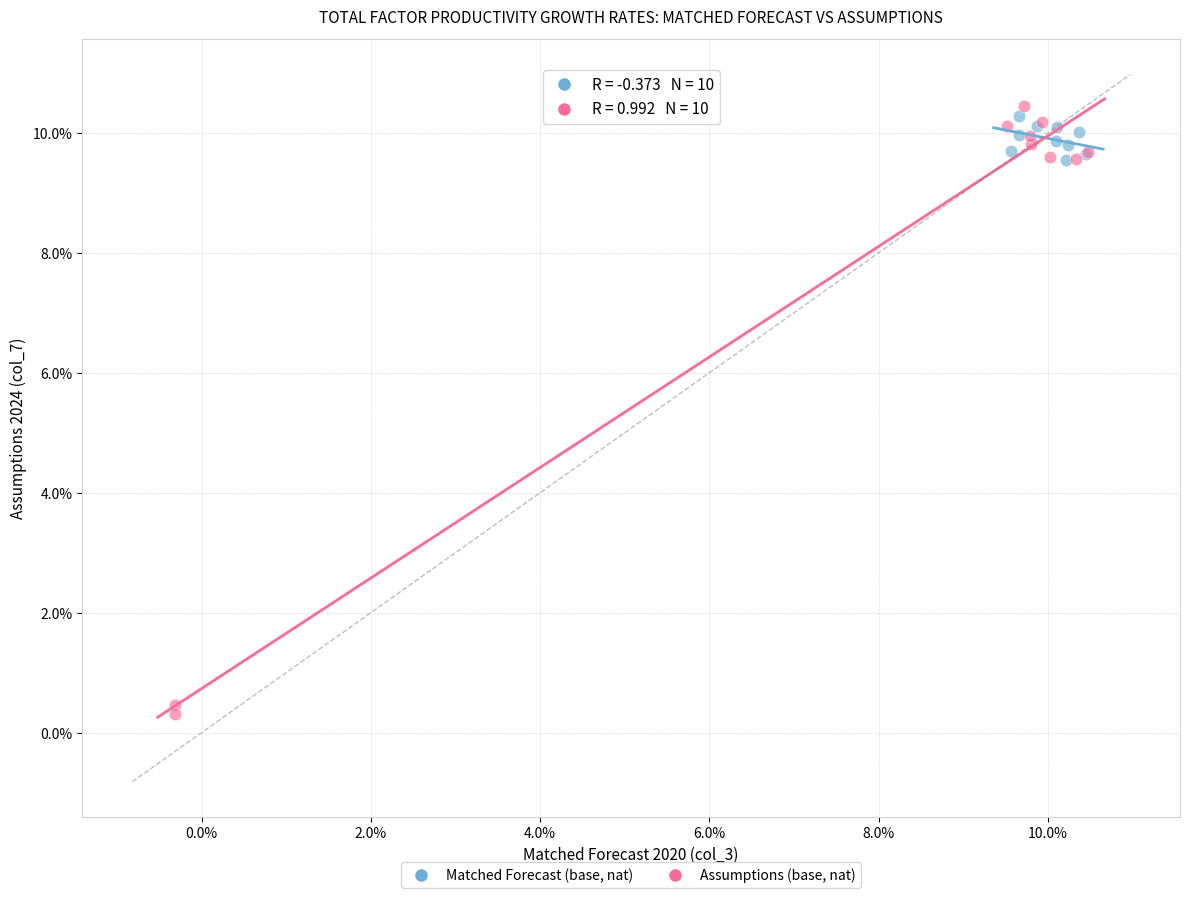

Which series contains the highest Y value?

Assumptions (base, nat)